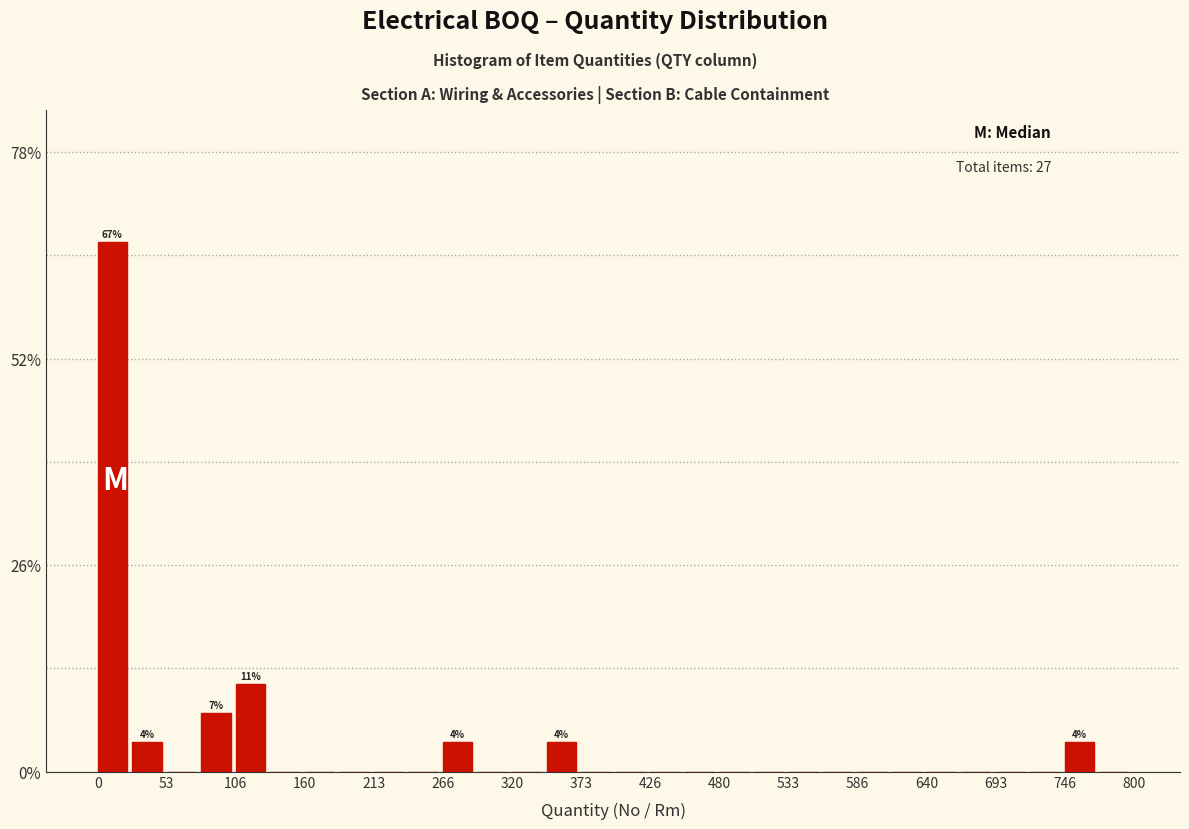

Read against the x-axis, roughly where is the centre of the tallest bar?

10